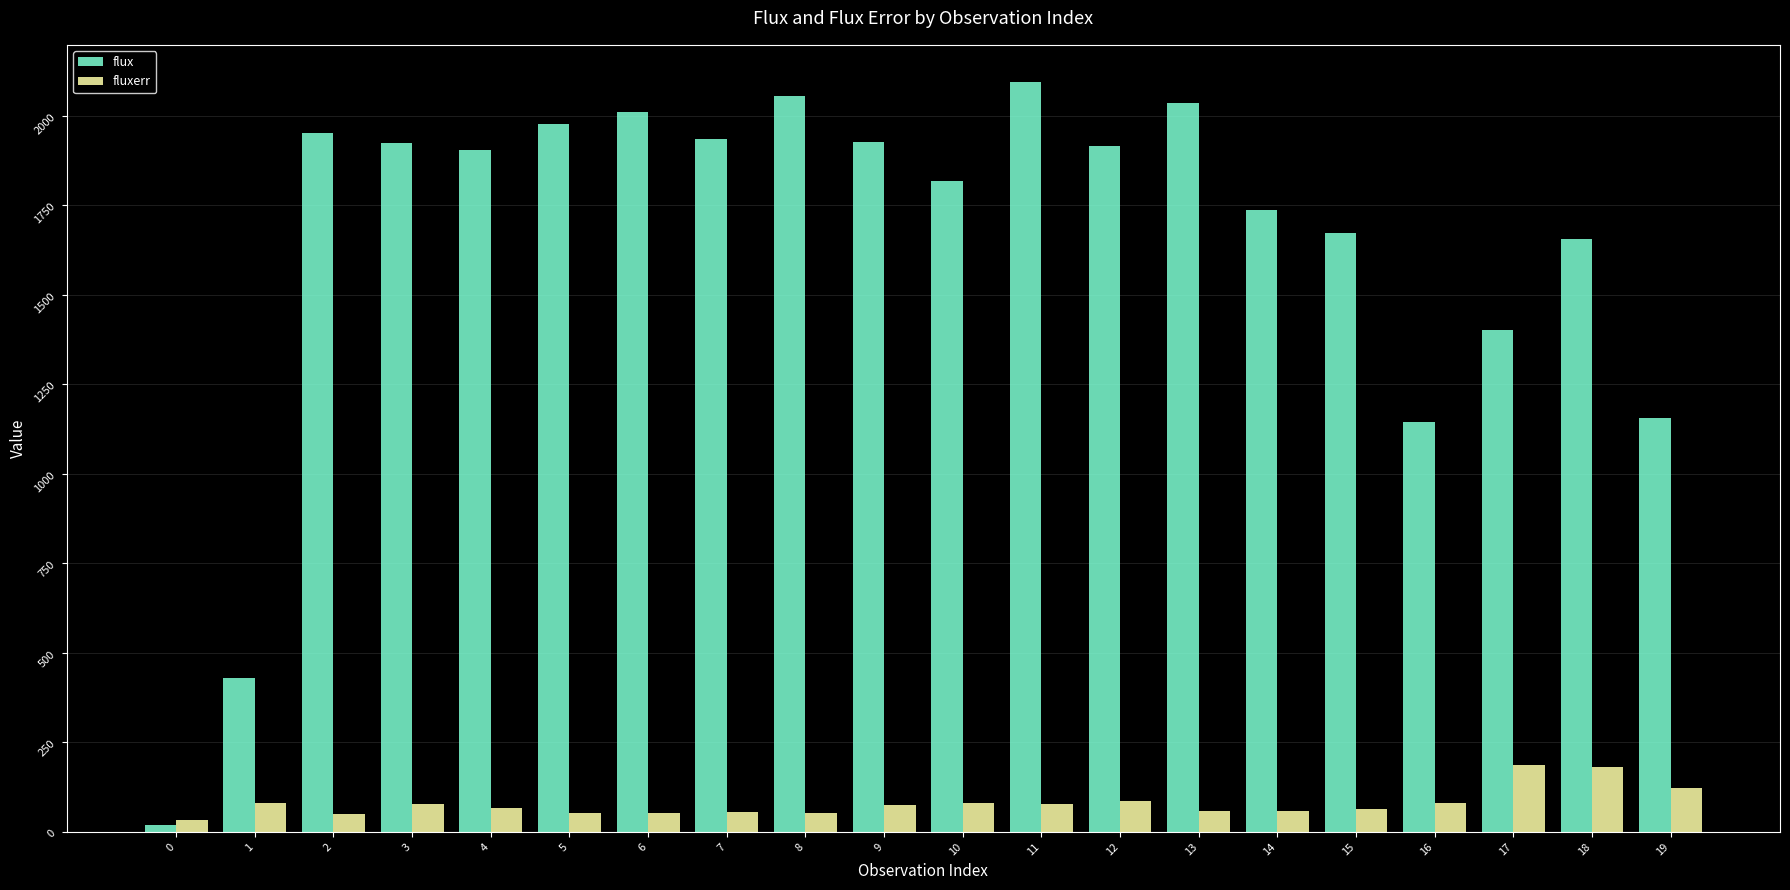

At how many categories does at least one series exceed 1509?

15